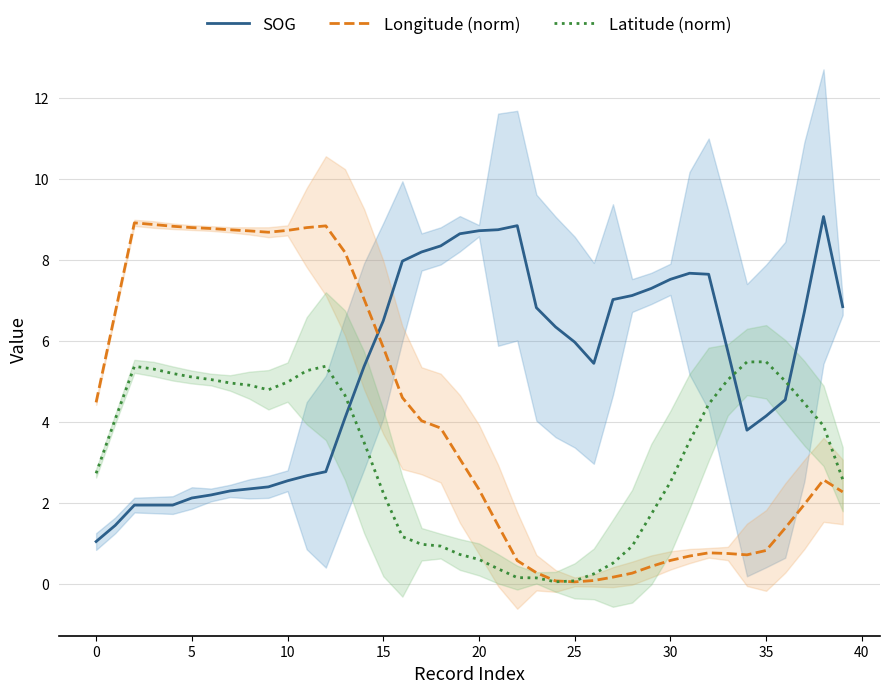

What is the label of the 27th point from the right?

13